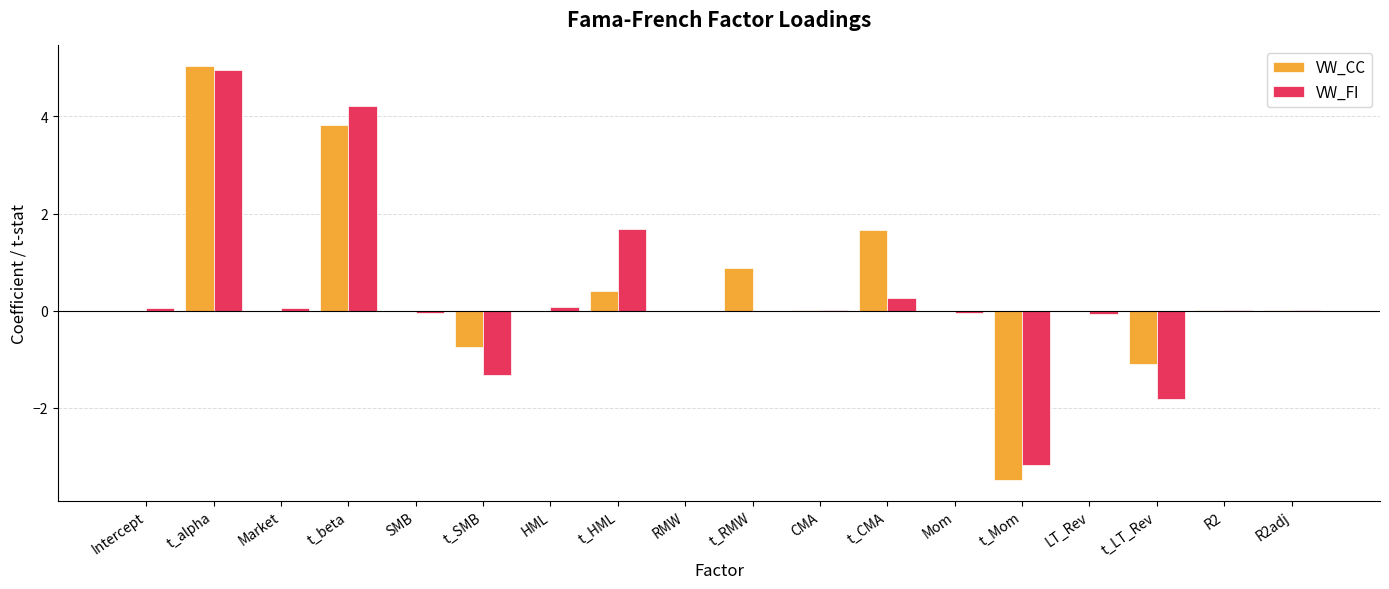

Which category has the highest value in the VW_FI series?

t_alpha